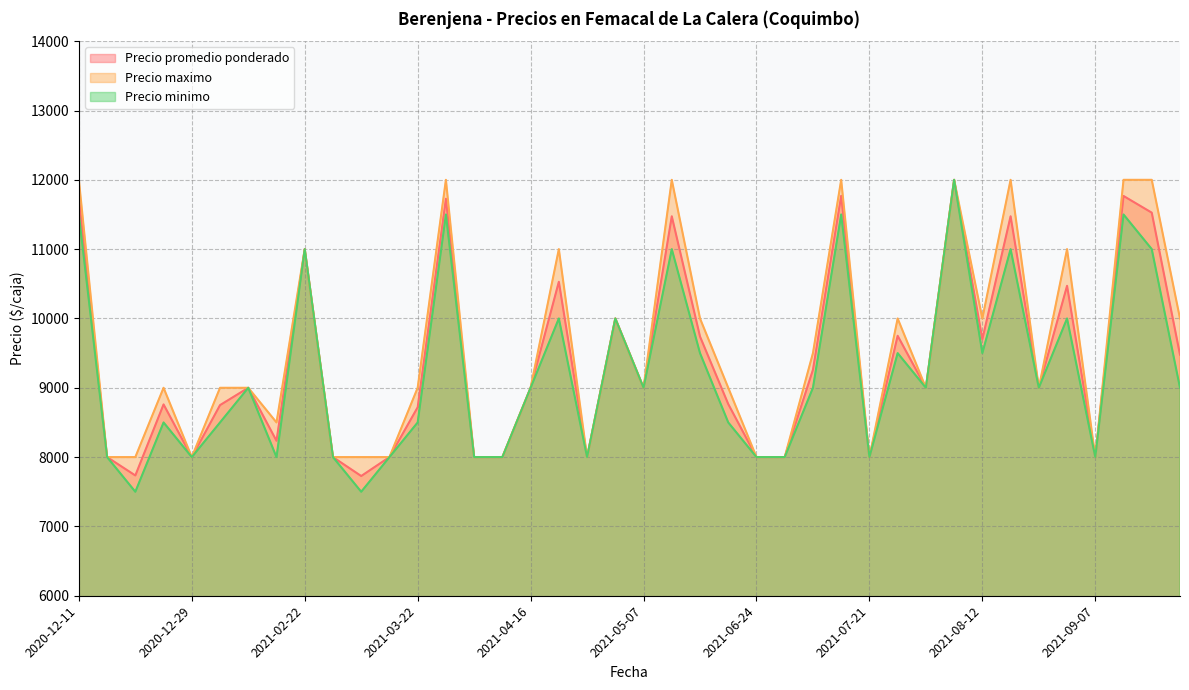

The value of Precio promedio ponderado at 2021-06-29 is 5106. True or false?

False